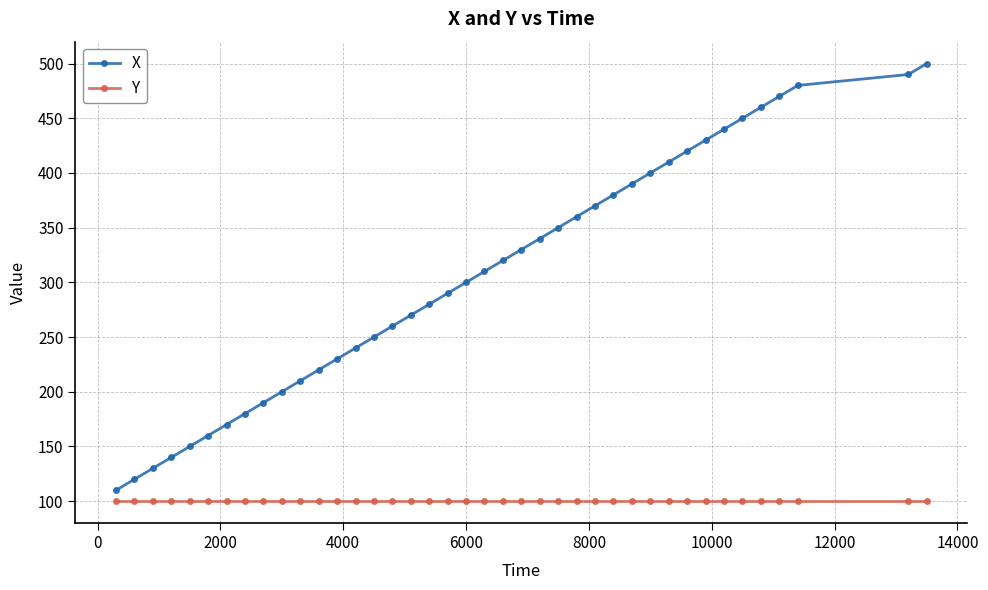

What is the lowest value of the Y series?

100